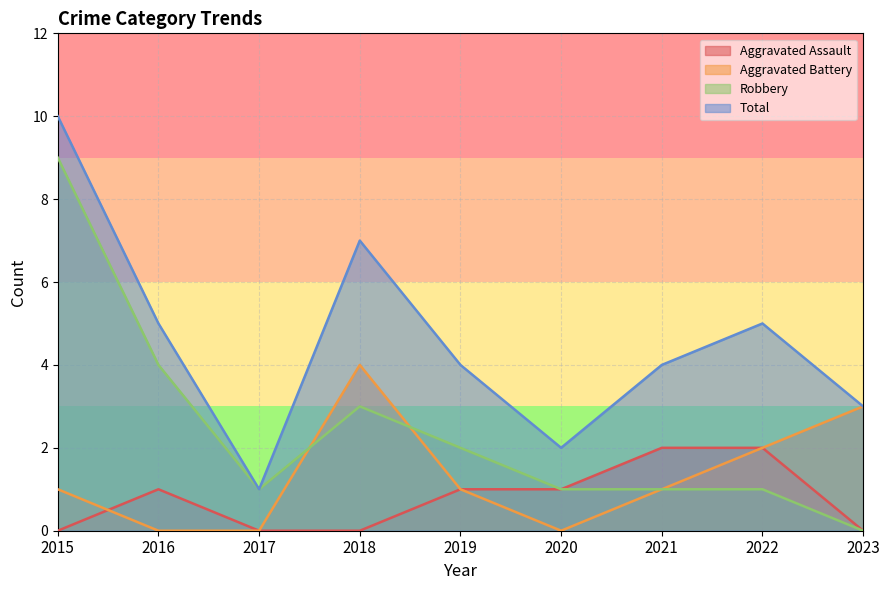

True or false: Aggravated Battery and Total cross at least once.

False